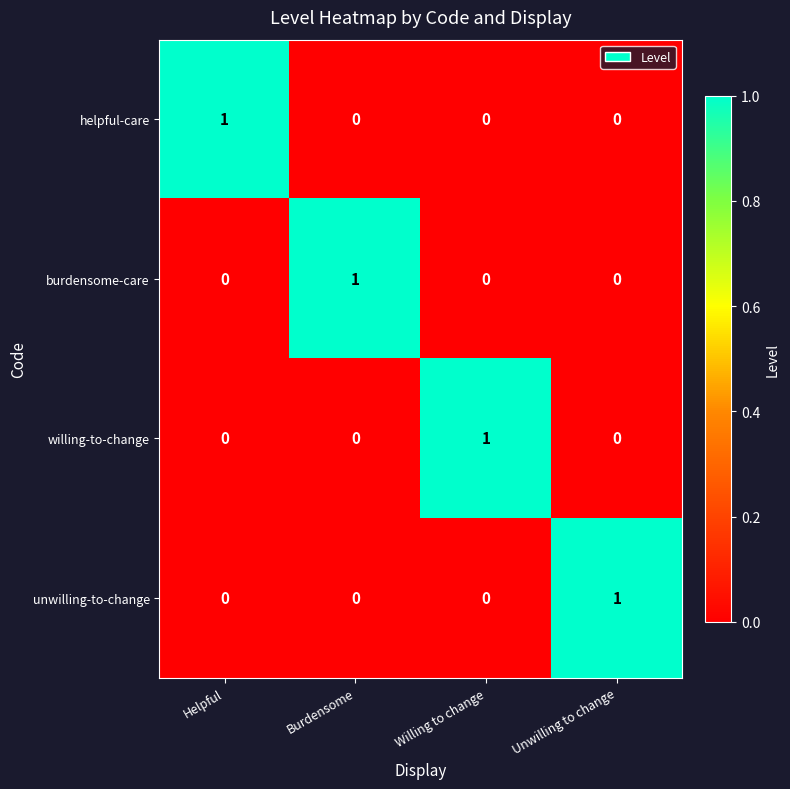

What is the total value across all series at Unwilling to change?

1